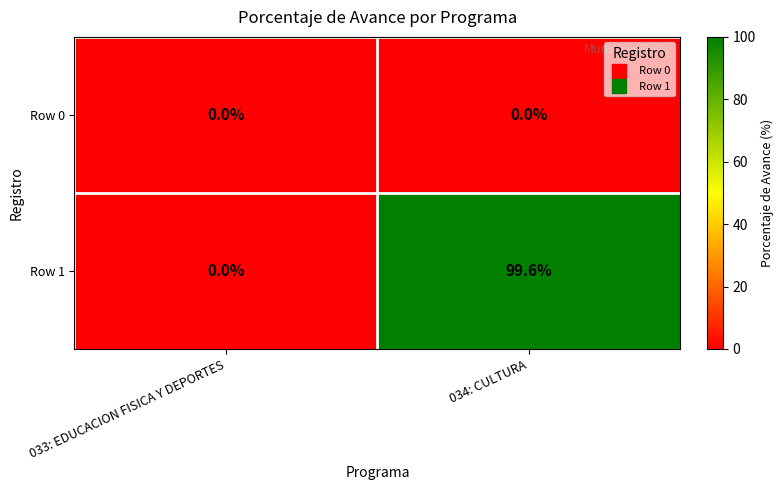

Which series has the largest total across all categories?

Row 1